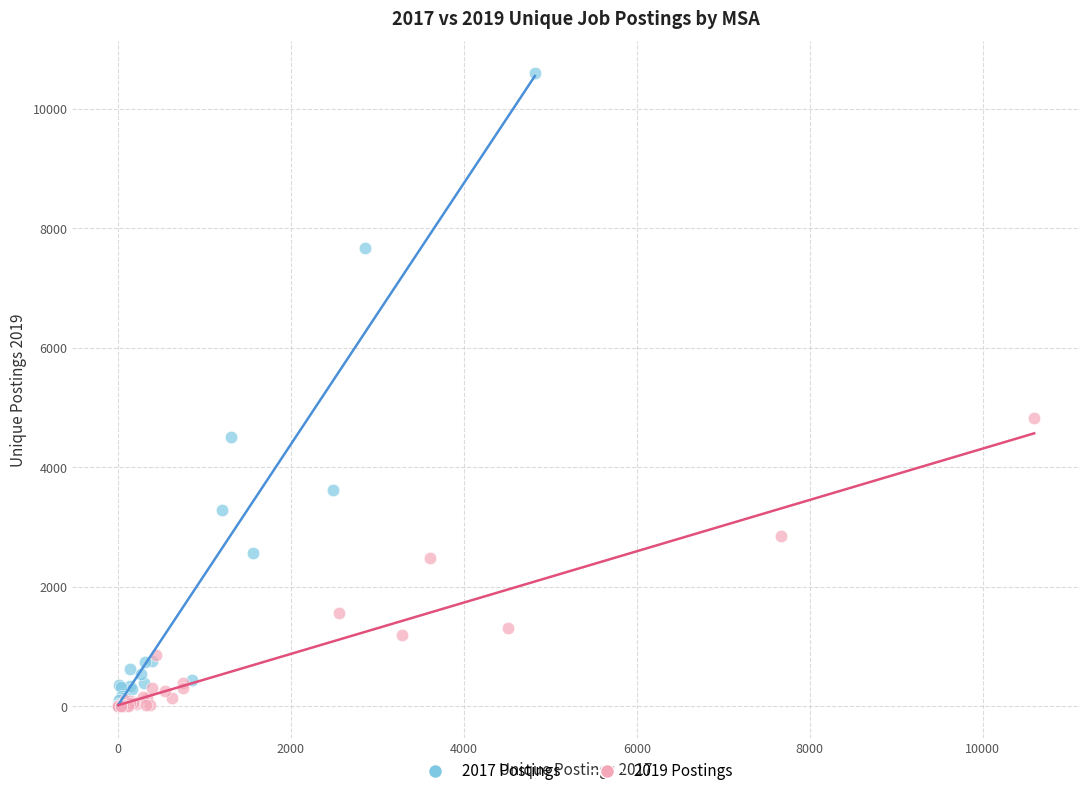

Which series has the widest spread of Y values?

2017 Postings